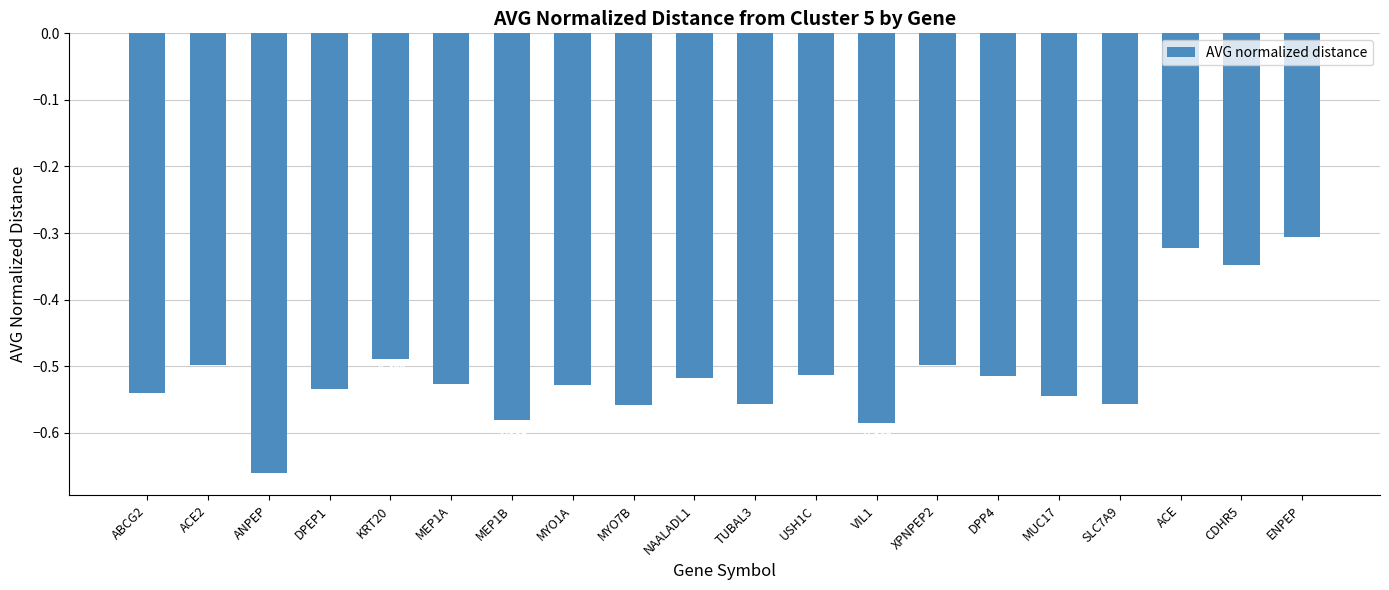

At which label is the value closest to 0?

ENPEP